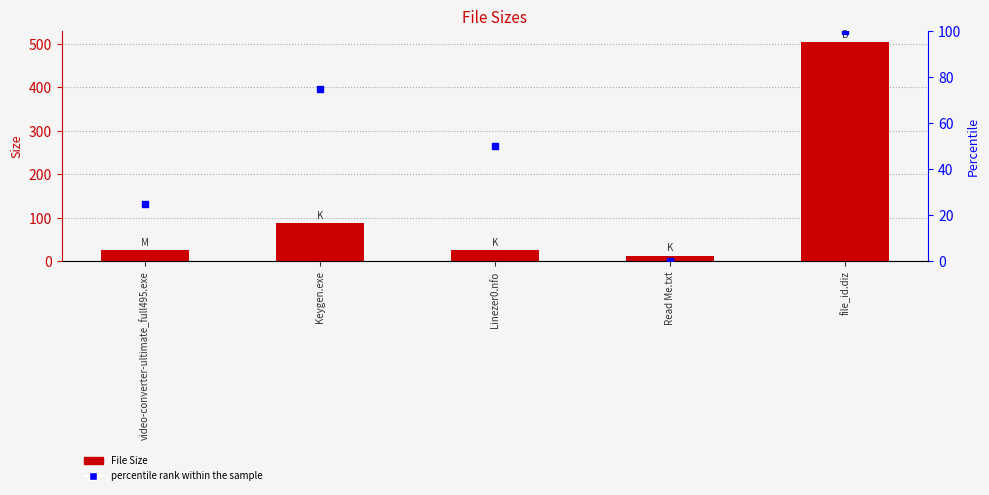

At how many categories does at least one series exceed 73?

2